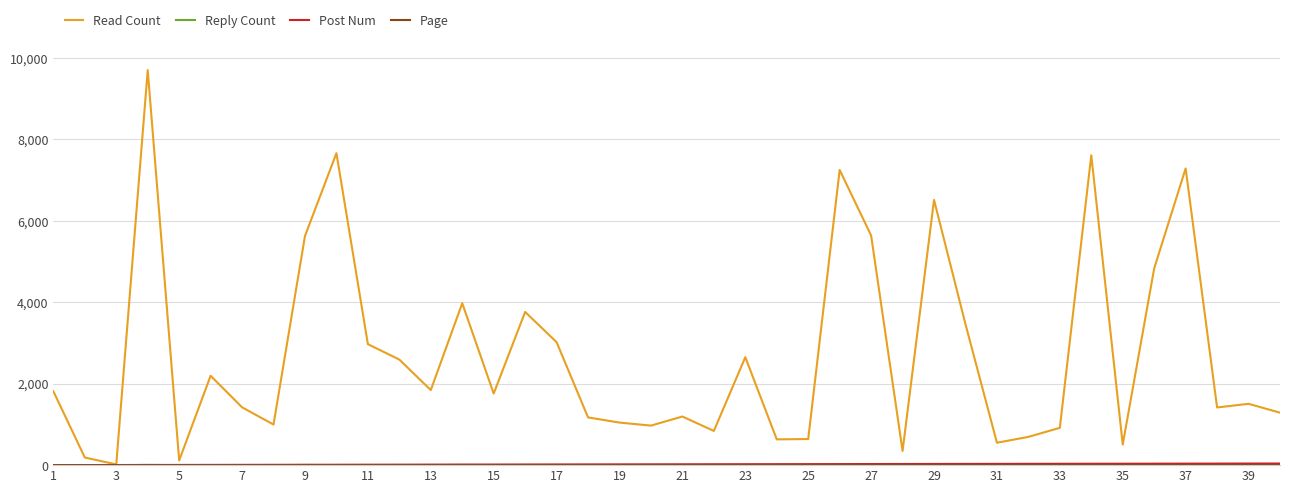

Which series has the widest spread of values?

Read Count